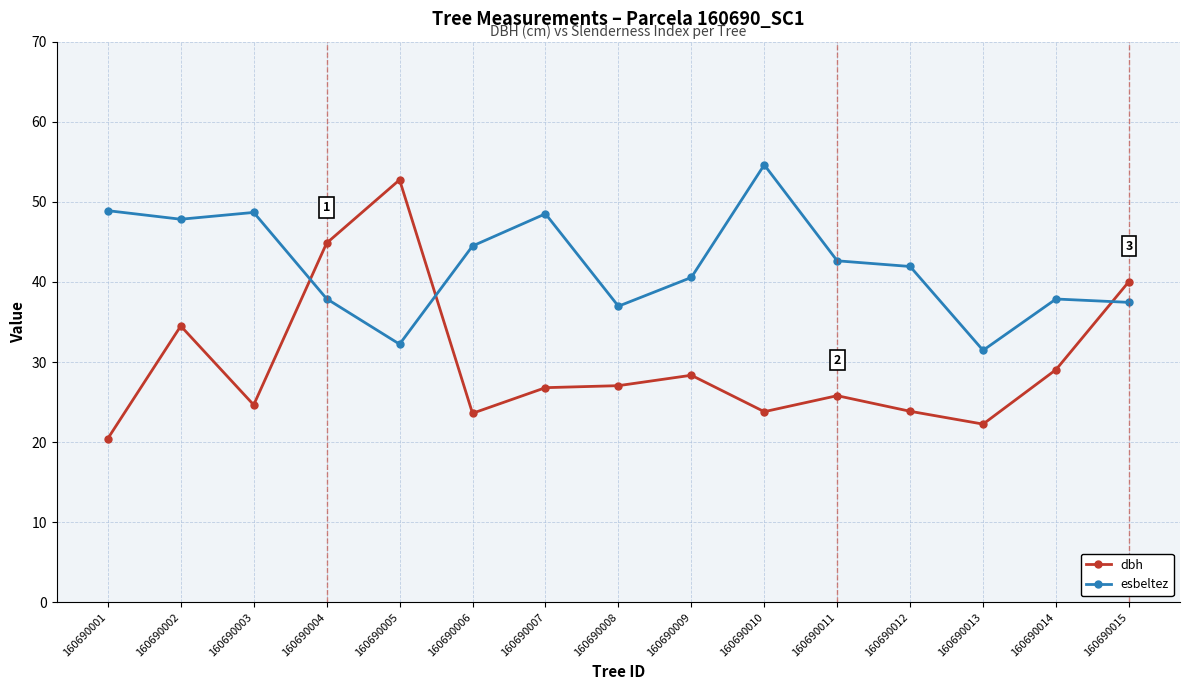

Which series has the widest spread of values?

dbh